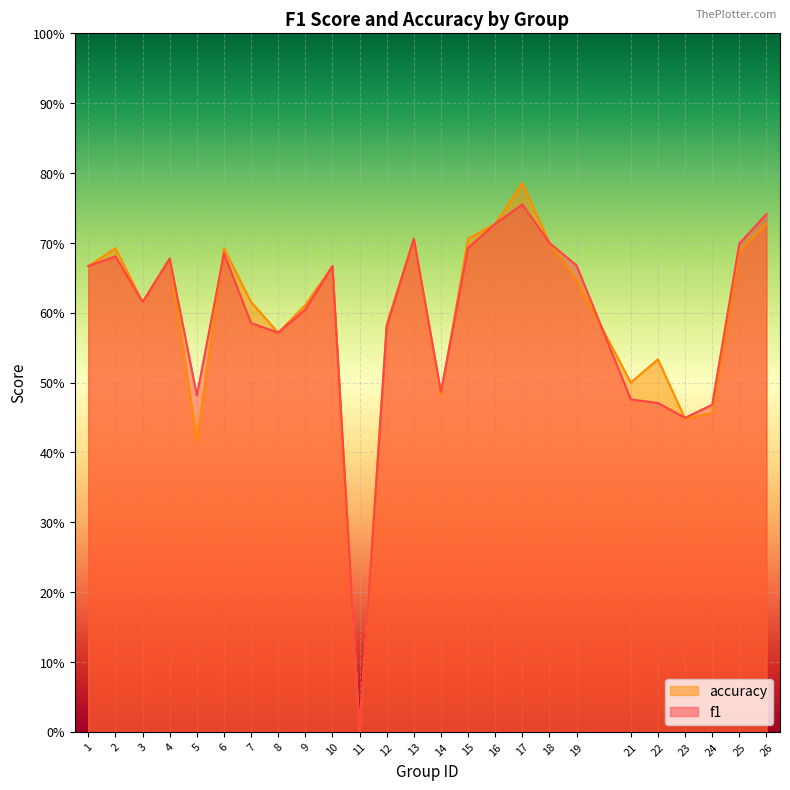

What is the difference between the second highest and second lowest values in the accuracy series?

0.3